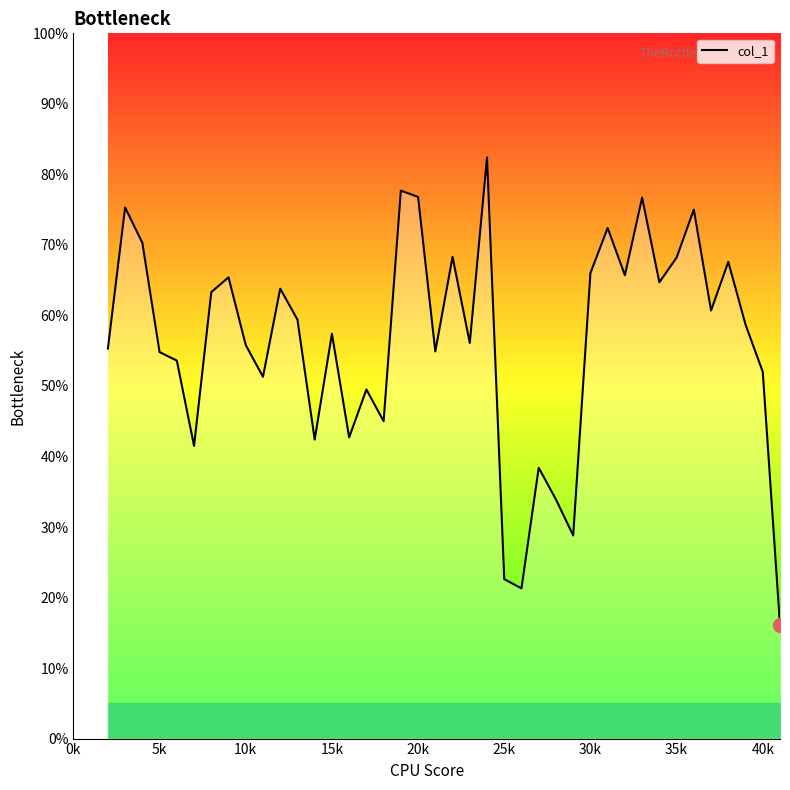

What is the maximum value shown in the chart?

0.8